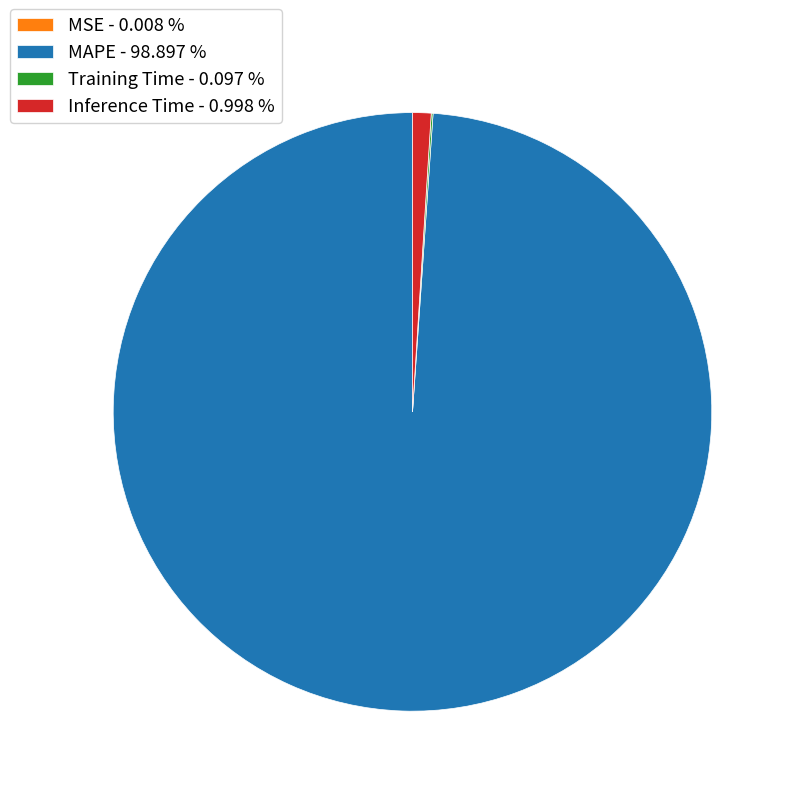

Is there any slice that represents more than half of the pie?

Yes